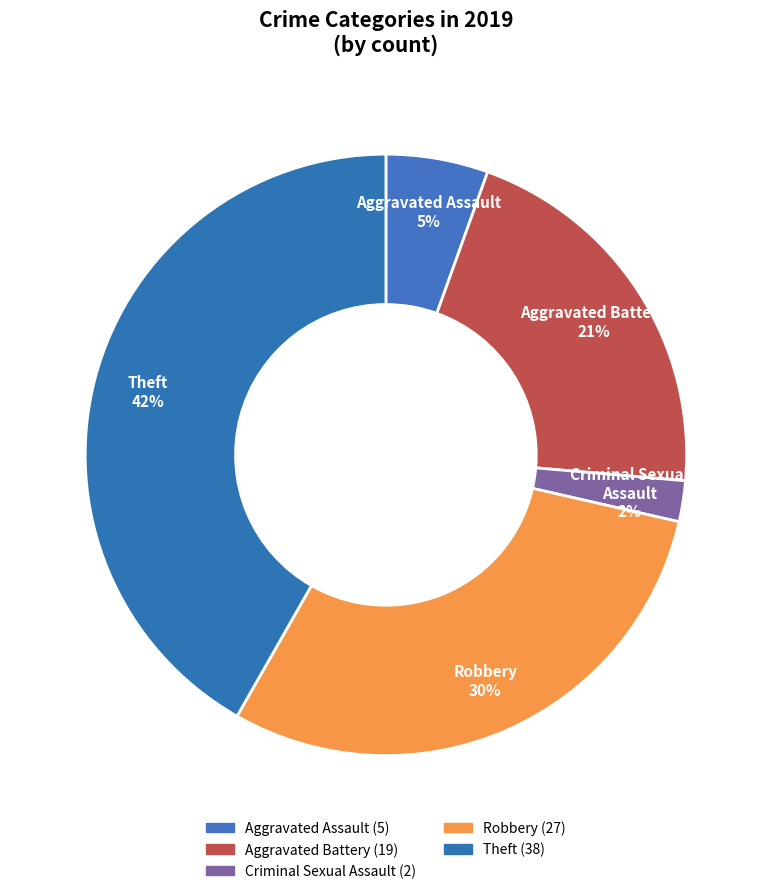

Count the number of slices in the pie.

5